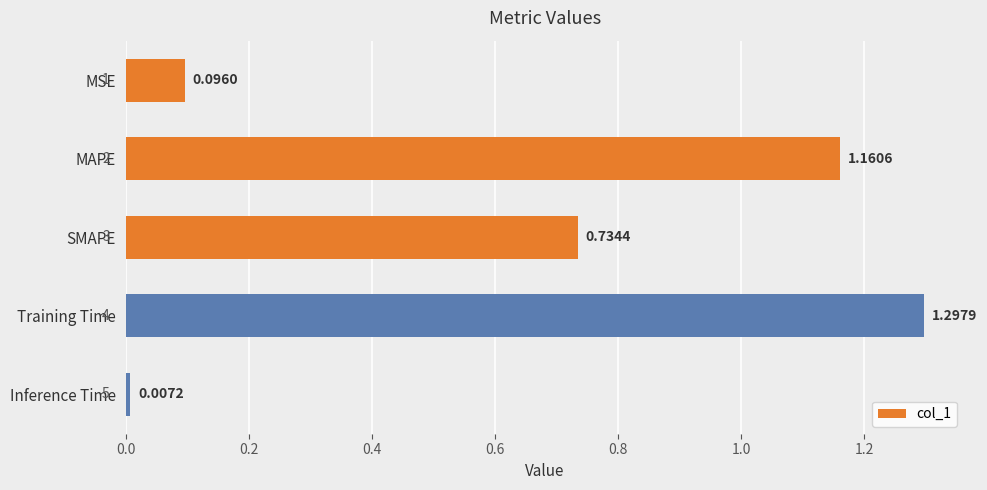

What is the label of the 3rd bar from the top?

SMAPE